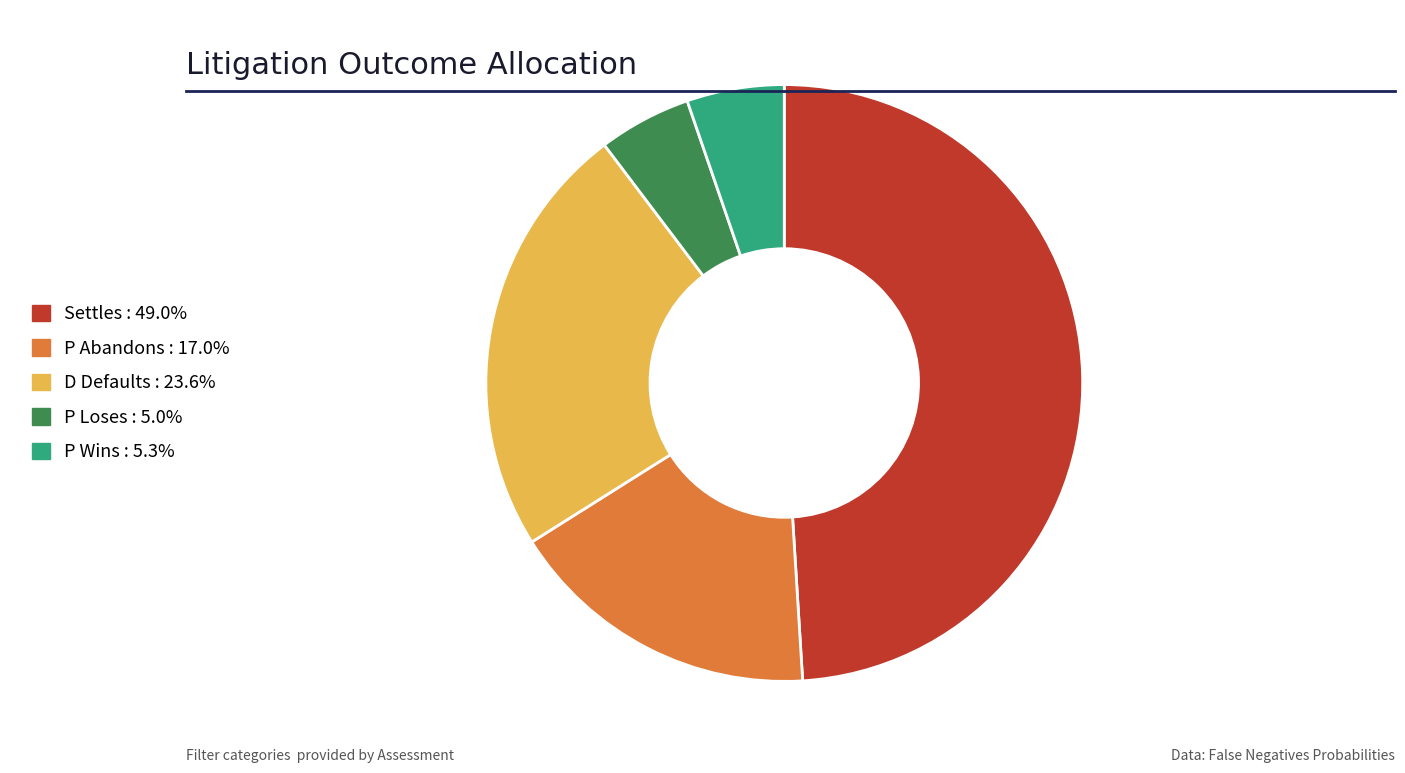

Is there a majority slice in this chart?

No